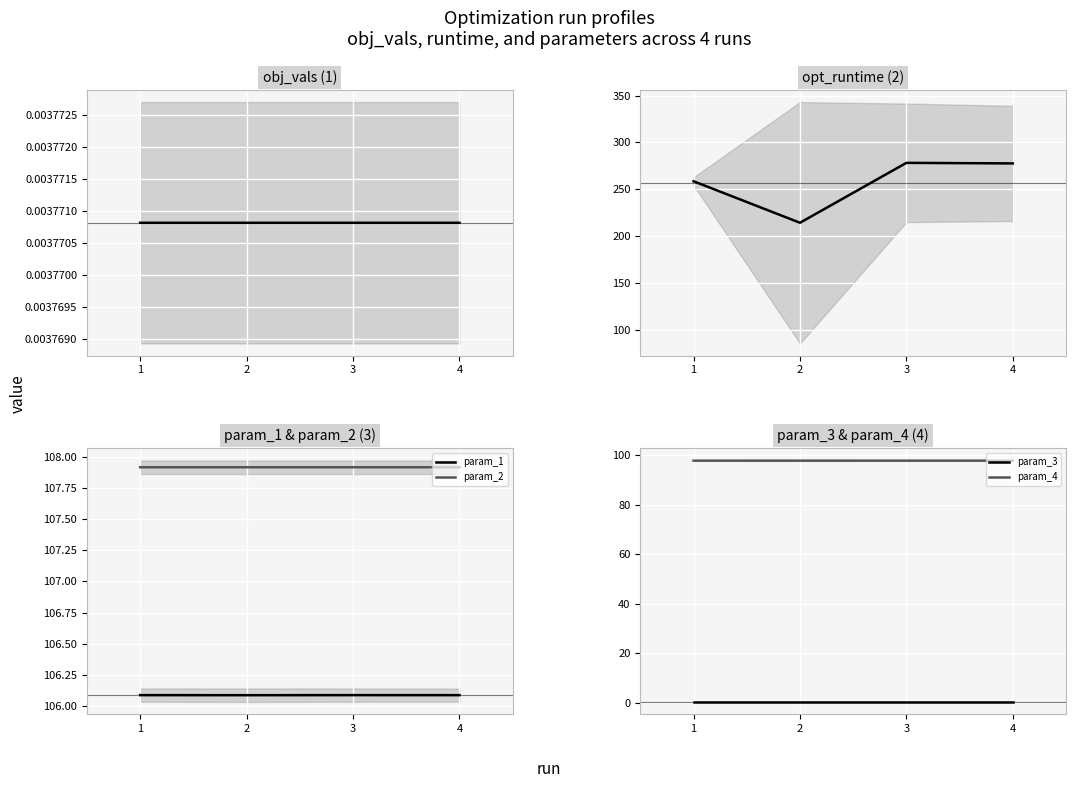

Reading left to right, extract all data points from this chart.

obj_vals: 1=0.0	2=0.0	3=0.0	4=0.0
opt_runtime: 1=258.4	2=214.1	3=278.1	4=277.5
param_1: 1=106.1	2=106.1	3=106.1	4=106.1
param_2: 1=107.9	2=107.9	3=107.9	4=107.9
param_3: 1=0.4	2=0.4	3=0.4	4=0.4
param_4: 1=97.7	2=97.7	3=97.7	4=97.7